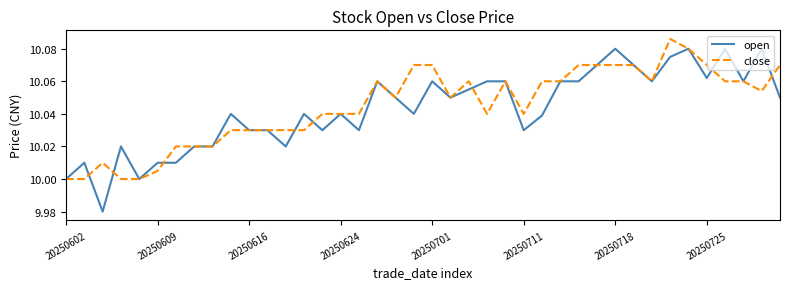

Which series has the largest range (max minus min)?

open